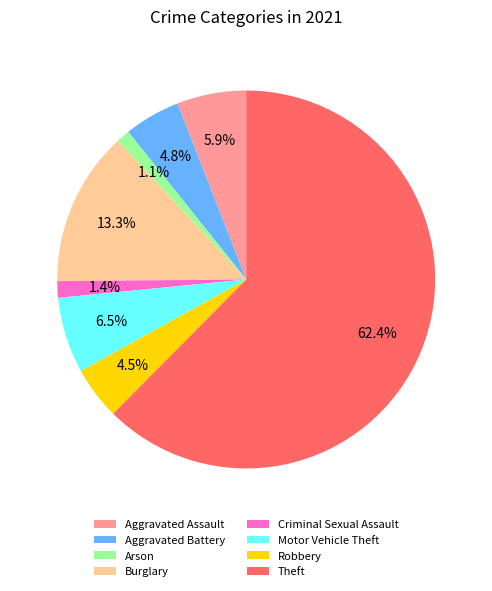

Which slice is the largest?

Theft